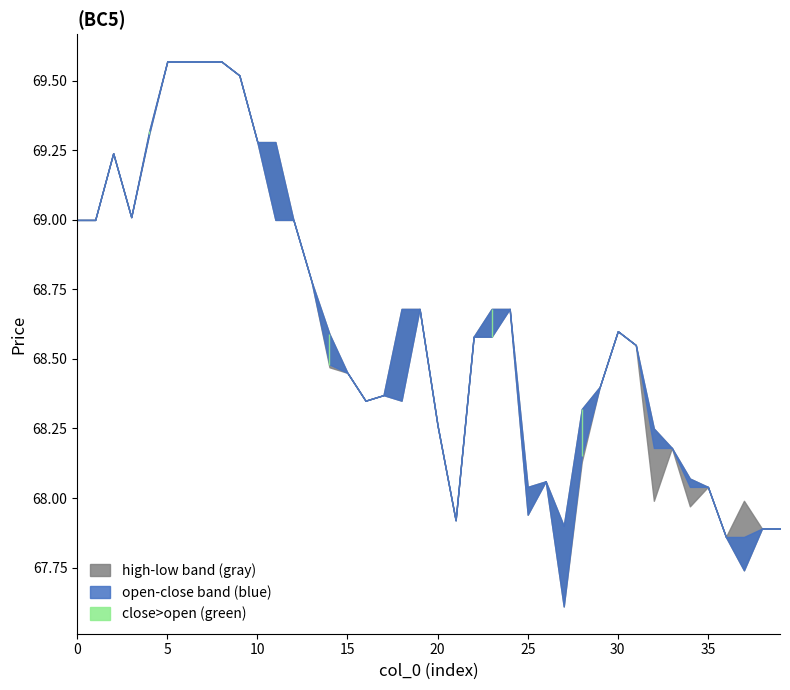

Reading left to right, what are all the values shown in this chart?

high: 0=69.0	1=69.0	2=69.2	3=69.0	4=69.3	5=69.6	6=69.6	7=69.6	8=69.6	9=69.5	10=69.3	11=69.3	12=69.0	13=68.8	14=68.6	15=68.5	16=68.3	17=68.4	18=68.7	19=68.7	20=68.3	21=67.9	22=68.6	23=68.7	24=68.7	25=68.0	26=68.1	27=67.9	28=68.3	29=68.4	30=68.6	31=68.5	32=68.2	33=68.2	34=68.1	35=68.0	36=67.9	37=68.0	38=67.9	39=67.9
close: 0=69.0	1=69.0	2=69.2	3=69.0	4=69.3	5=69.6	6=69.6	7=69.6	8=69.6	9=69.5	10=69.3	11=69.0	12=69.0	13=68.8	14=68.6	15=68.5	16=68.3	17=68.4	18=68.3	19=68.7	20=68.3	21=67.9	22=68.6	23=68.7	24=68.7	25=67.9	26=68.1	27=67.6	28=68.3	29=68.4	30=68.6	31=68.5	32=68.2	33=68.2	34=68.0	35=68.0	36=67.9	37=67.7	38=67.9	39=67.9
open: 0=69.0	1=69.0	2=69.2	3=69.0	4=69.3	5=69.6	6=69.6	7=69.6	8=69.6	9=69.5	10=69.3	11=69.3	12=69.0	13=68.8	14=68.5	15=68.5	16=68.3	17=68.4	18=68.7	19=68.7	20=68.3	21=67.9	22=68.6	23=68.6	24=68.7	25=68.0	26=68.1	27=67.9	28=68.2	29=68.4	30=68.6	31=68.5	32=68.2	33=68.2	34=68.1	35=68.0	36=67.9	37=67.9	38=67.9	39=67.9
low: 0=69.0	1=69.0	2=69.2	3=69.0	4=69.3	5=69.6	6=69.6	7=69.6	8=69.6	9=69.5	10=69.3	11=69.0	12=69.0	13=68.8	14=68.5	15=68.5	16=68.3	17=68.4	18=68.3	19=68.7	20=68.3	21=67.9	22=68.6	23=68.6	24=68.7	25=67.9	26=68.1	27=67.6	28=68.1	29=68.4	30=68.6	31=68.5	32=68.0	33=68.2	34=68.0	35=68.0	36=67.9	37=67.7	38=67.9	39=67.9